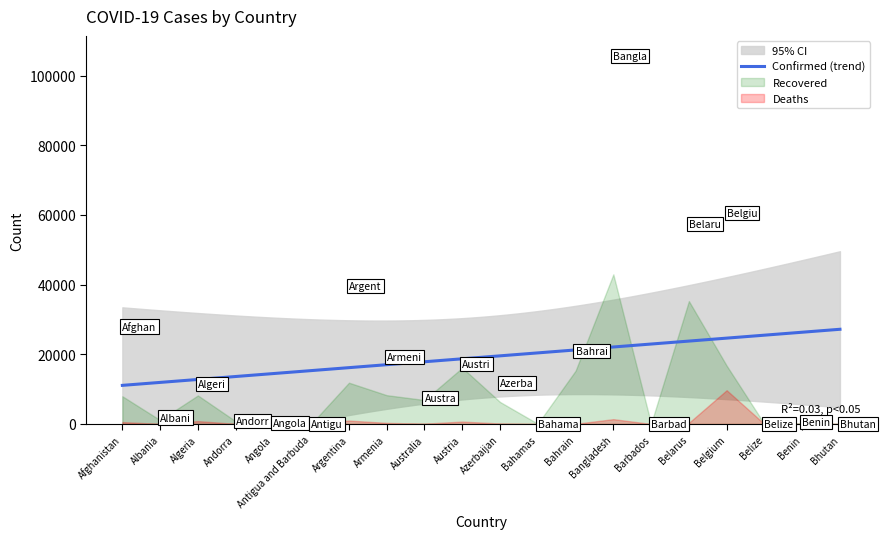

Which series has the largest total across all categories?

Confirmed